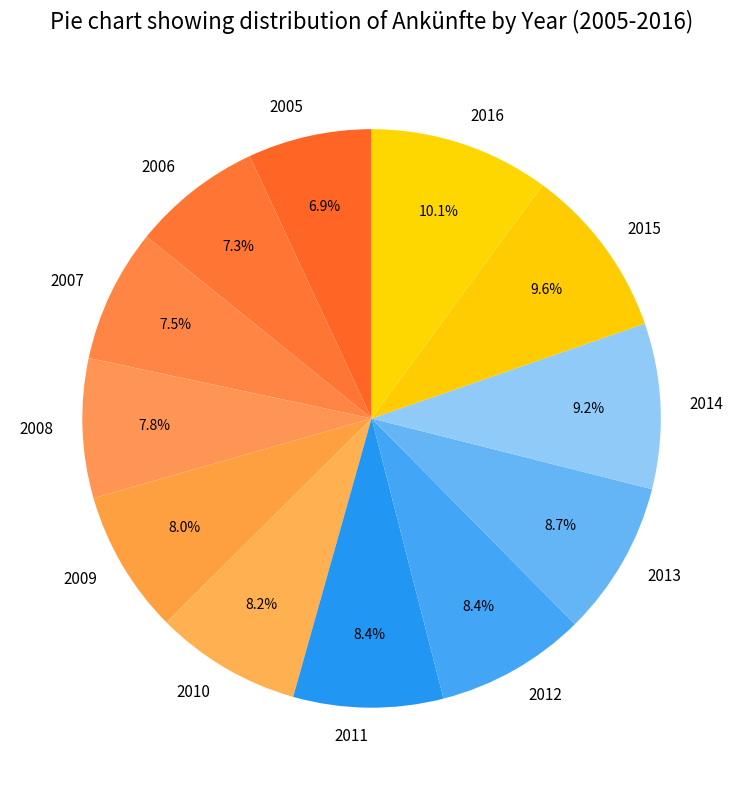

How much of the chart is everything except 2015?

90.4%